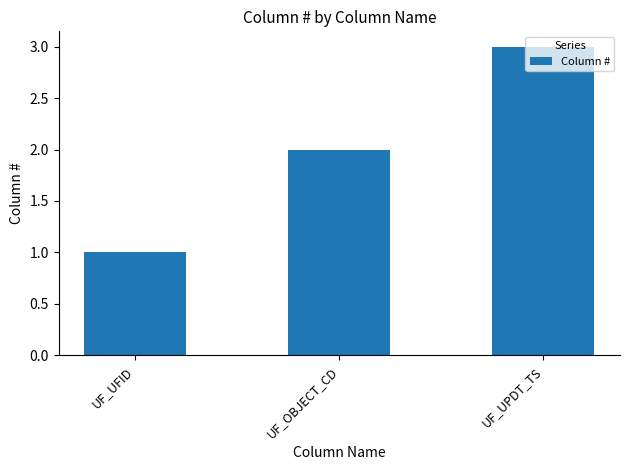

Which label corresponds to the largest value in the chart?

UF_UPDT_TS